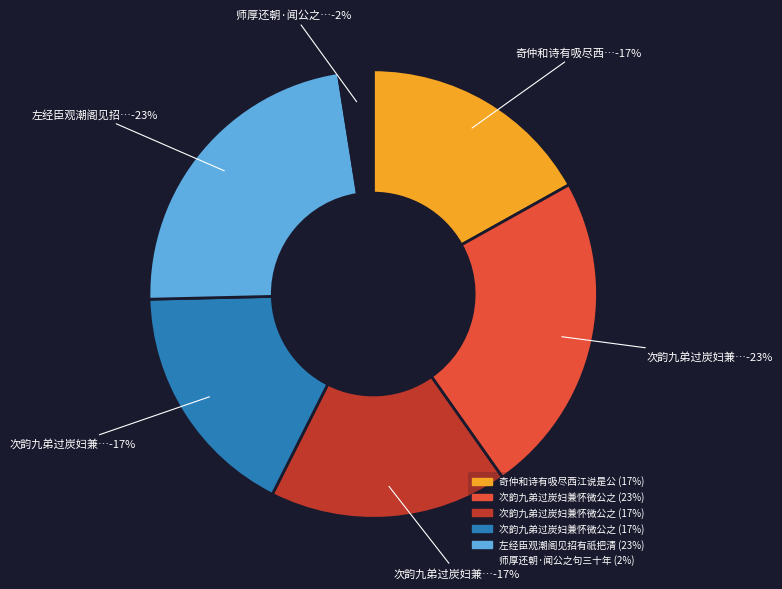

Is it true that 次韵九弟过炭妇兼怀微公之句 其一 is 8% of the pie?

False